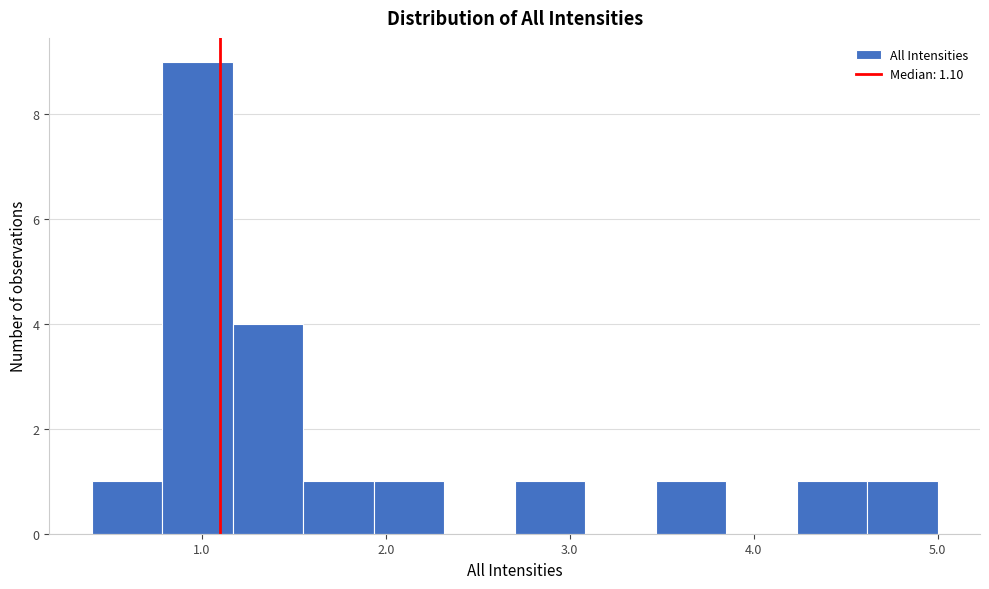

Around what value on the x-axis is the tallest bar? Give the approximate position of its centre, as read against the axis.

1.0